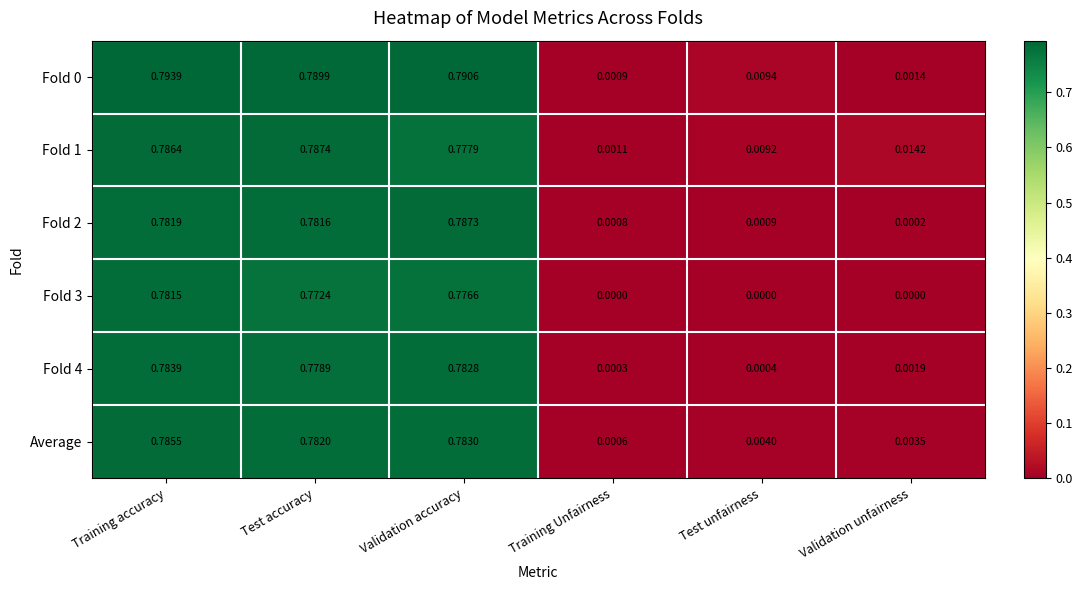

Rank the categories by Average value from highest to lowest.

Training accuracy, Validation accuracy, Test accuracy, Test unfairness, Validation unfairness, Training Unfairness